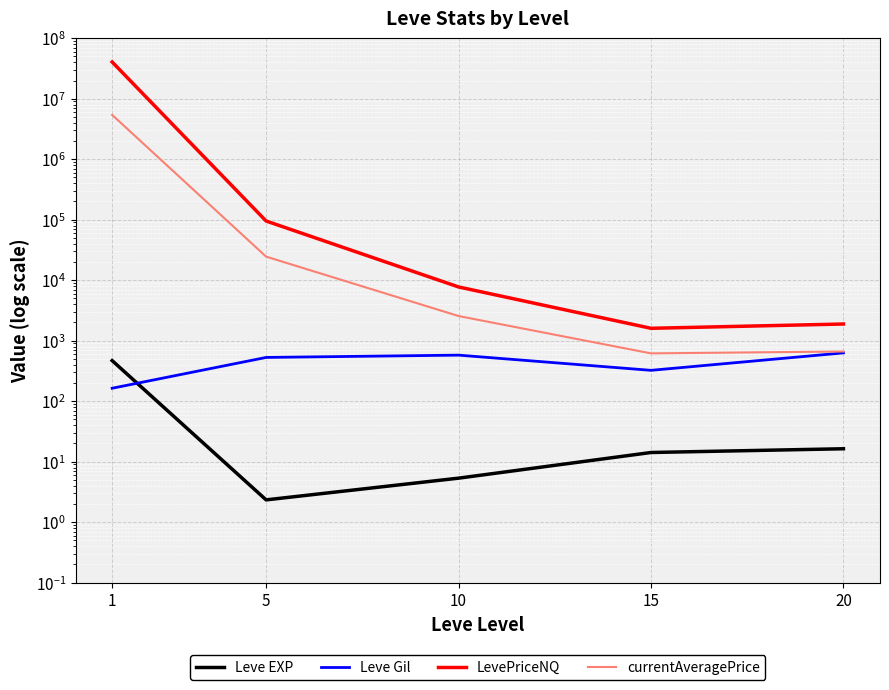

How many series are shown in this chart?

4